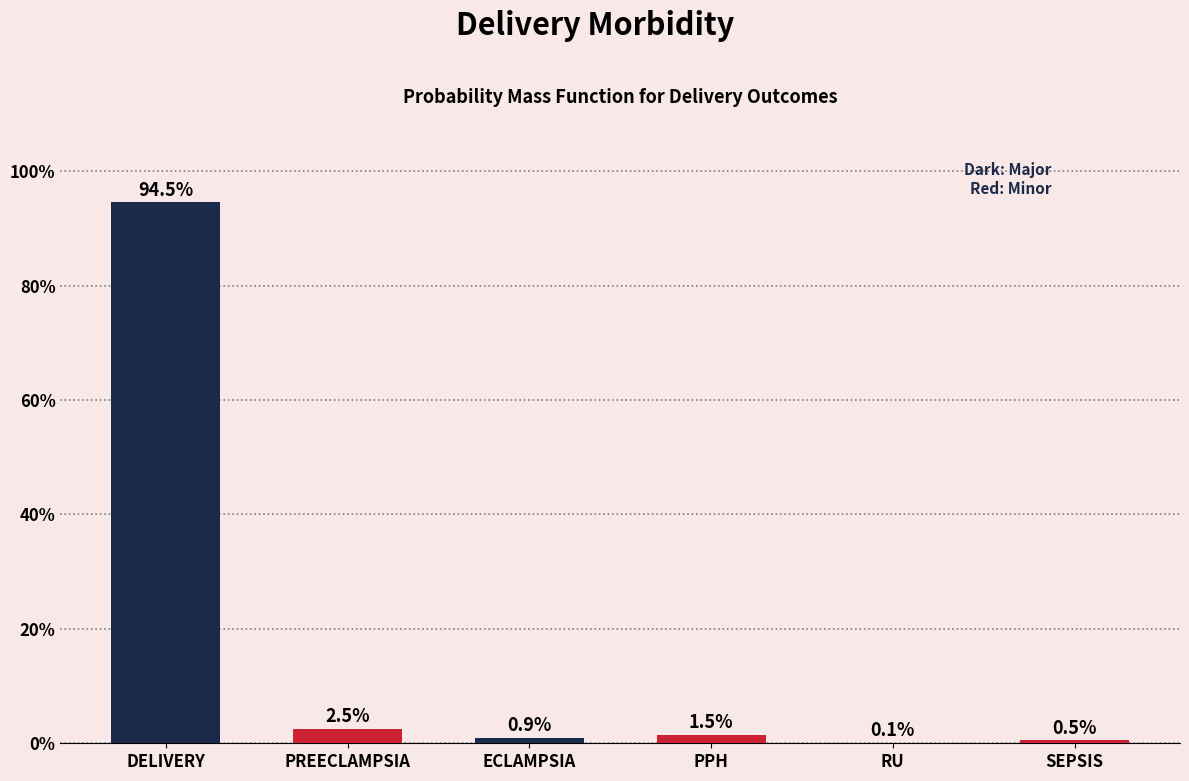

Are the bars horizontal?

No